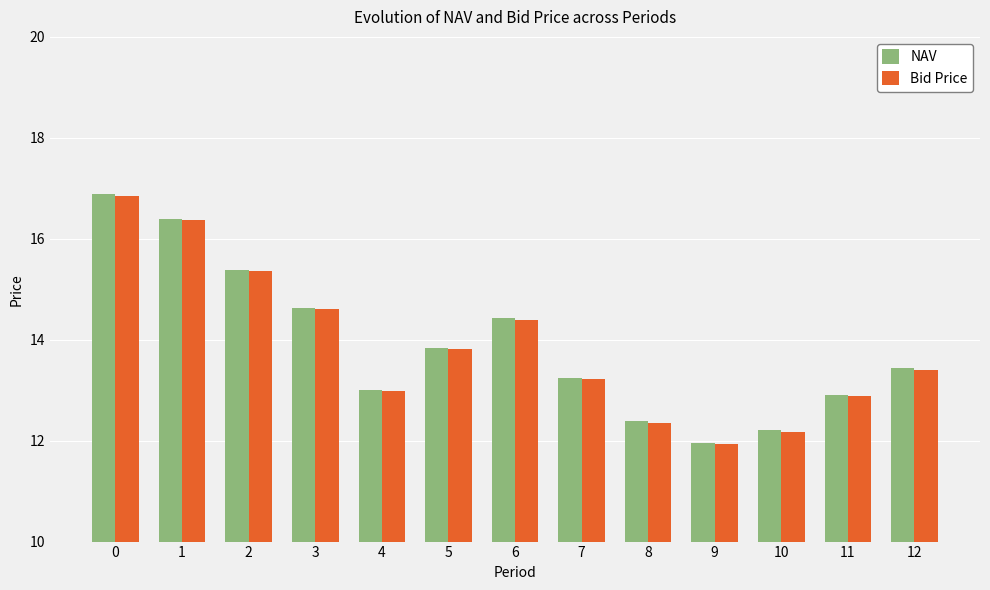

What is the difference between the NAV values at 12 and 5?

0.4